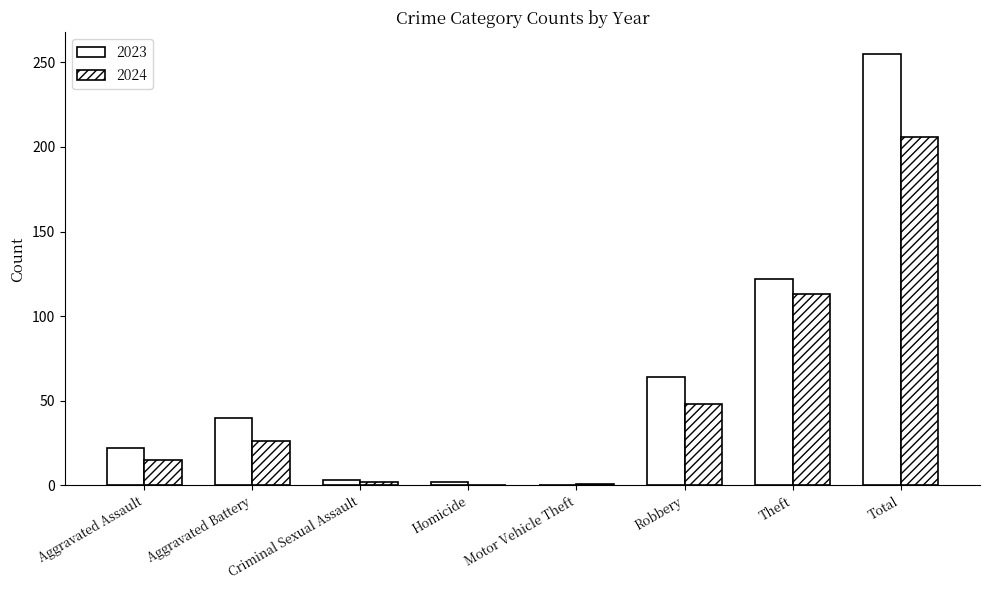

How many categories are shown in the chart?

8